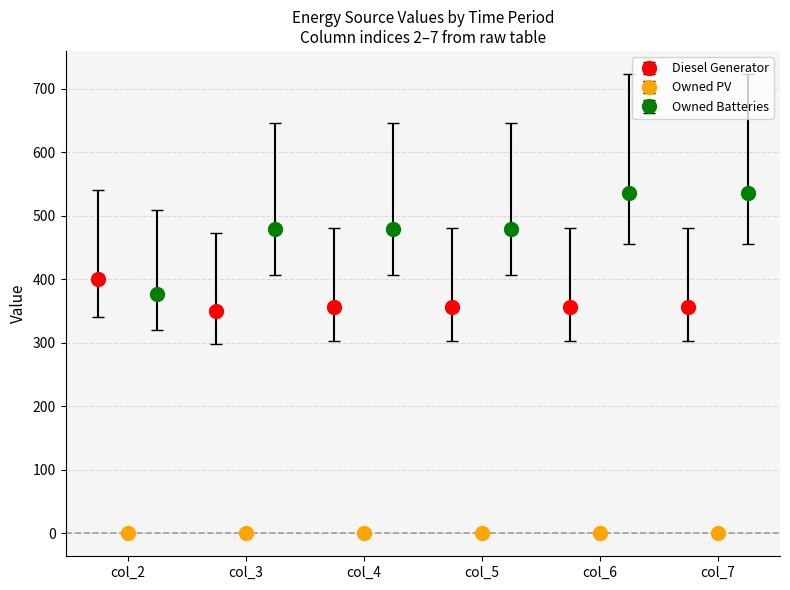

What is the value of the Diesel Generator point at the 6th from the left?

356.0